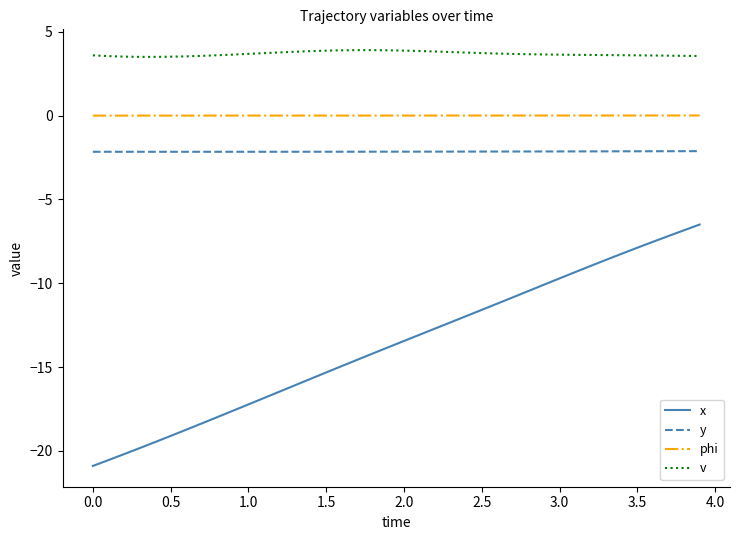

Which series has the widest spread of values?

x